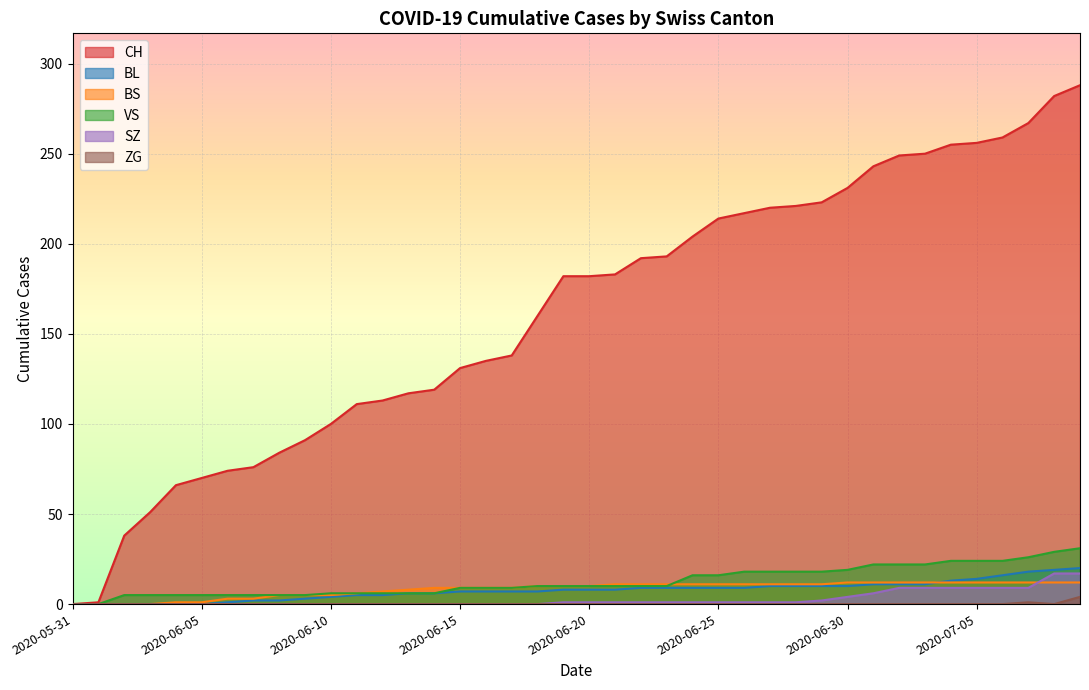

True or false: BL has a value of 8 at 2020-06-19.

True